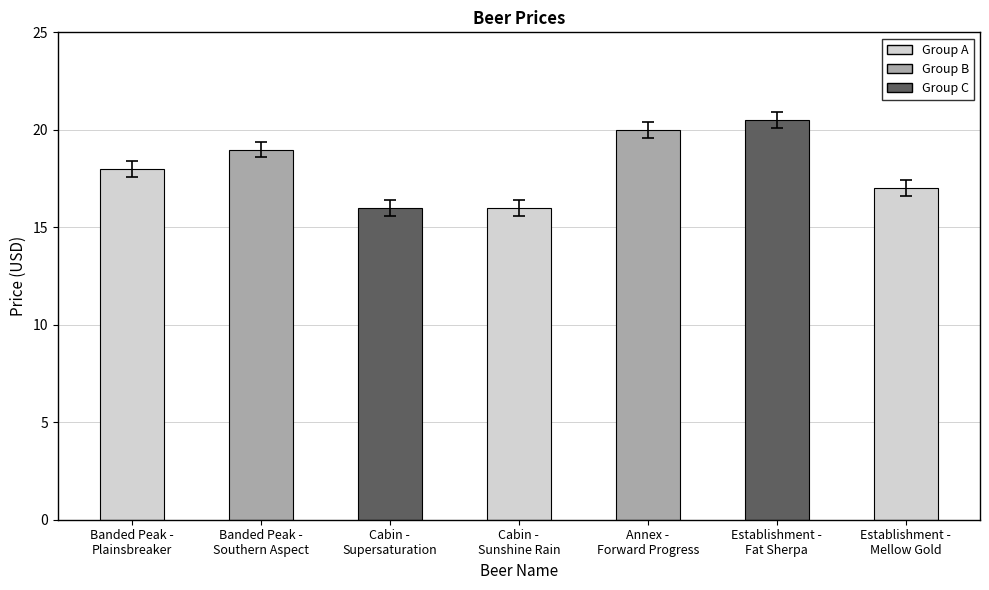

Where is the data nearest to the value 18?

Banded Peak -
Plainsbreaker